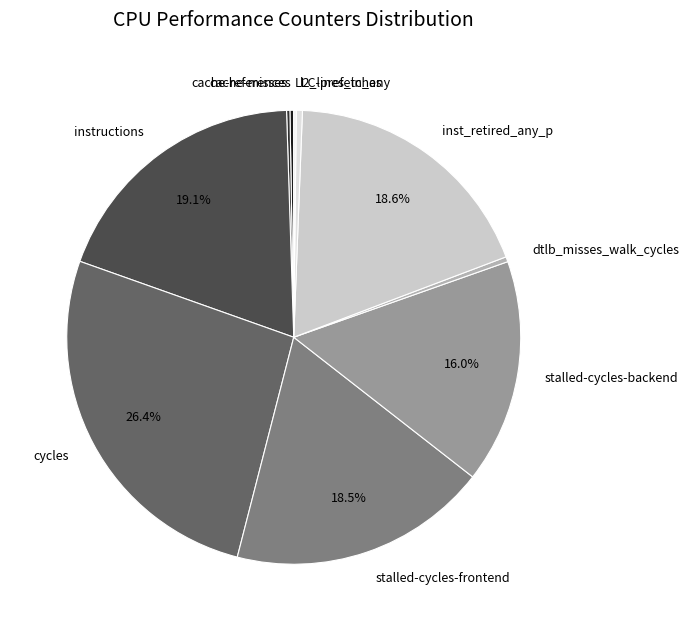

Which has a higher value, stalled-cycles-backend or l2_lines_in_any?

stalled-cycles-backend